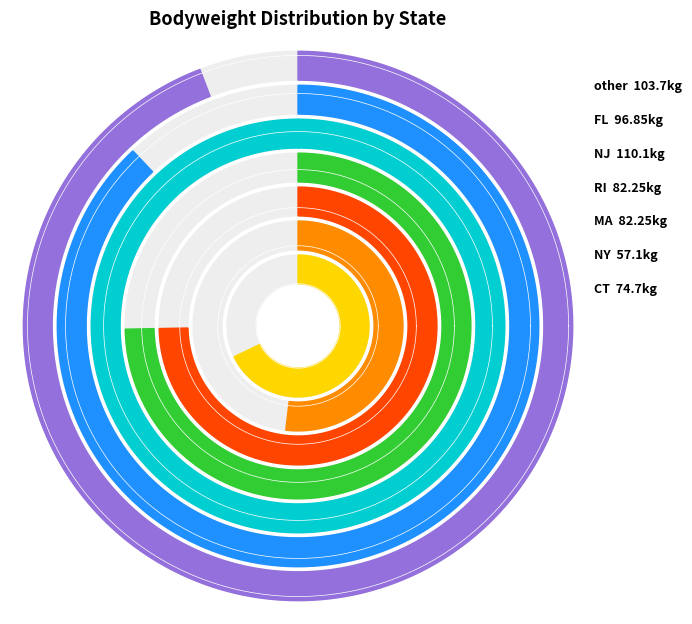

Between NJ and FL, which is larger?

NJ